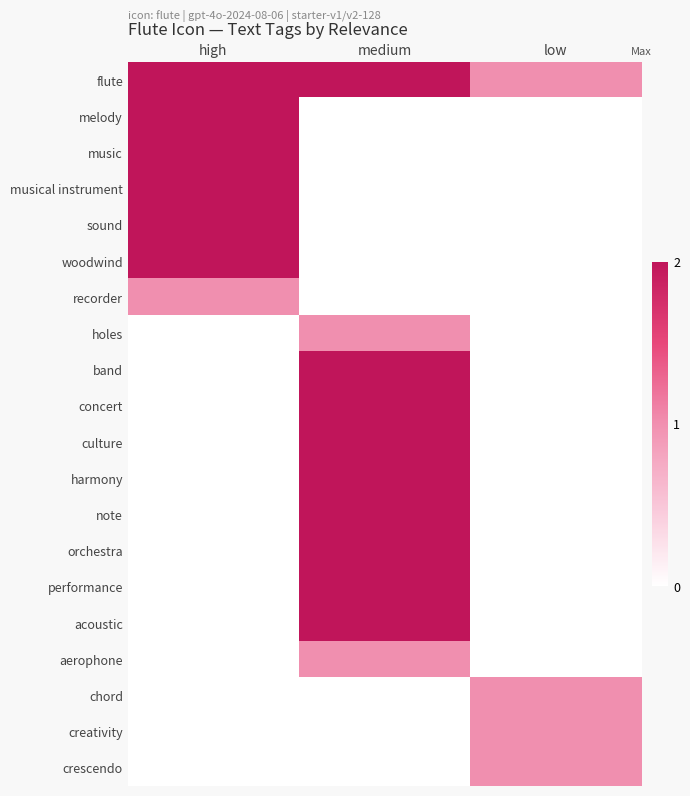

What is the total value across all series at medium?

20